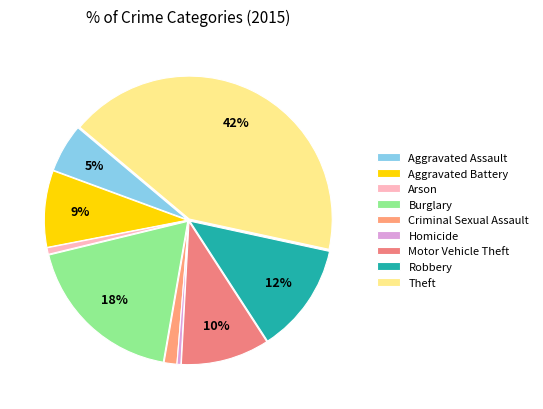

Which has a higher value, Aggravated Assault or Theft?

Theft